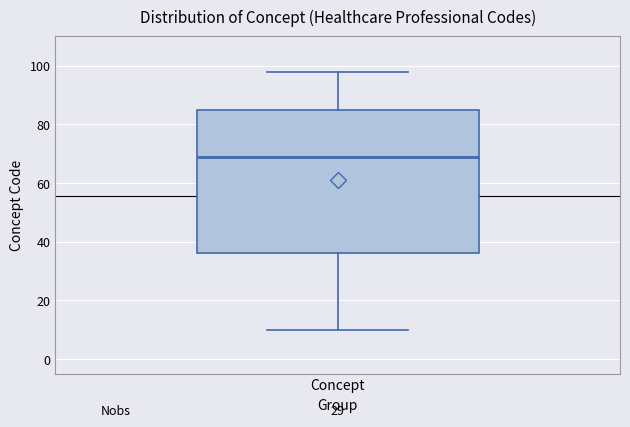

Where does the lower whisker of the box for Concept end on the y-axis? The values are not printed on the chart, so give them approximately, as read against the axis.

10